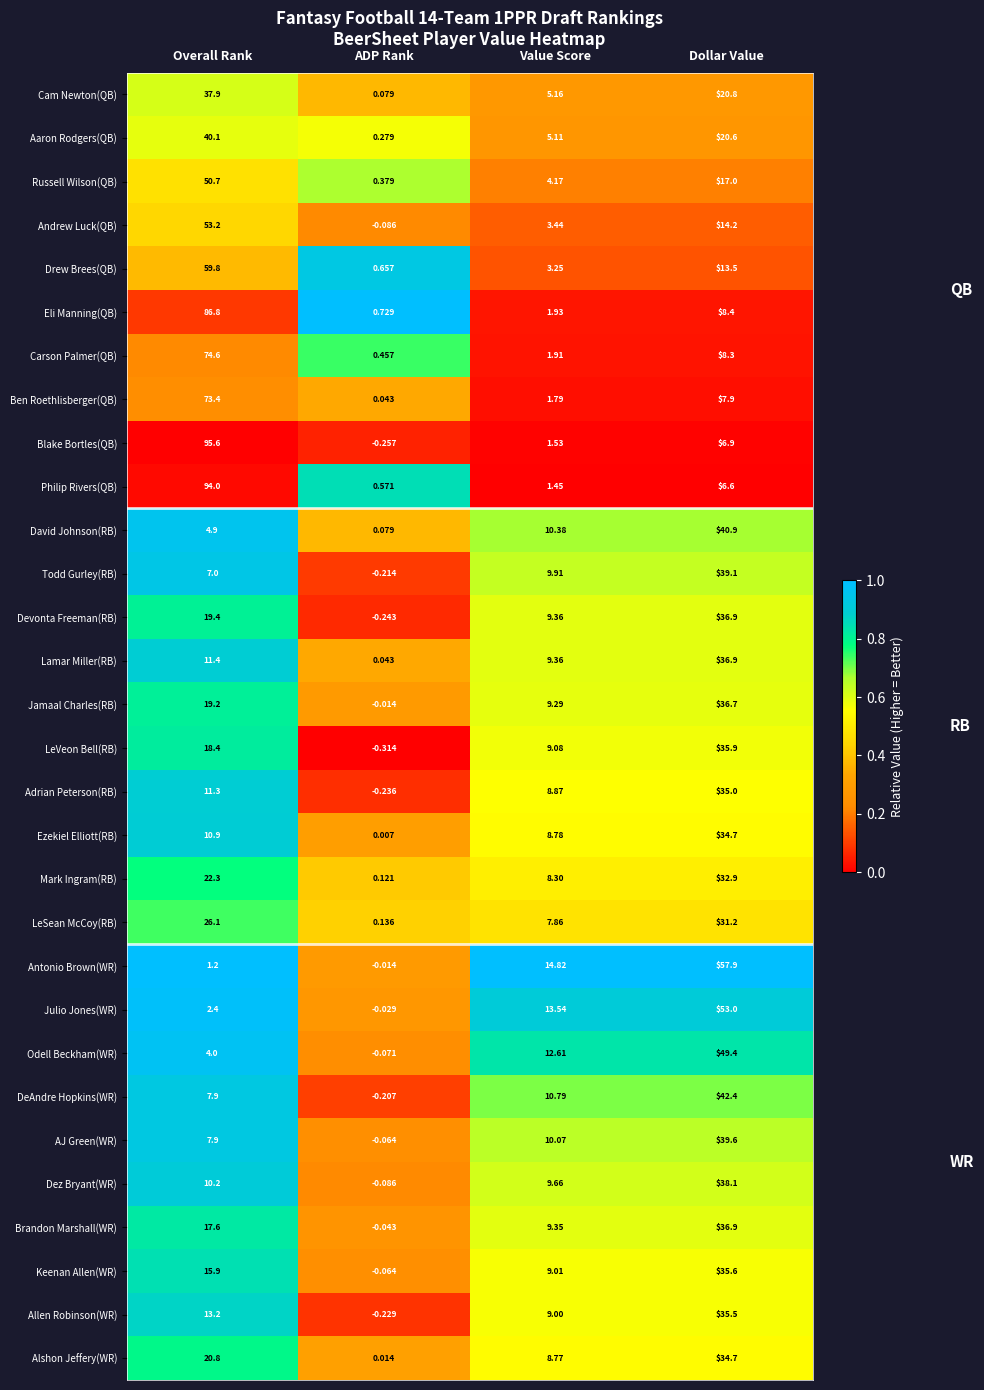

Is the value of Todd Gurley(RB) at Value Score greater than the value of AJ Green(WR) at Value Score?

No